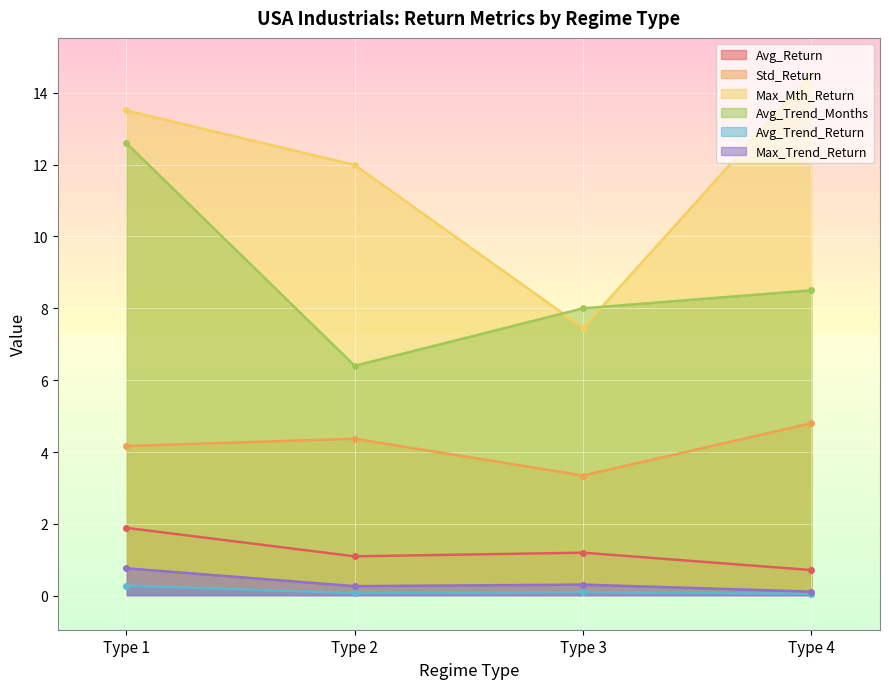

Read the Avg_Return value at Type 4.

0.7